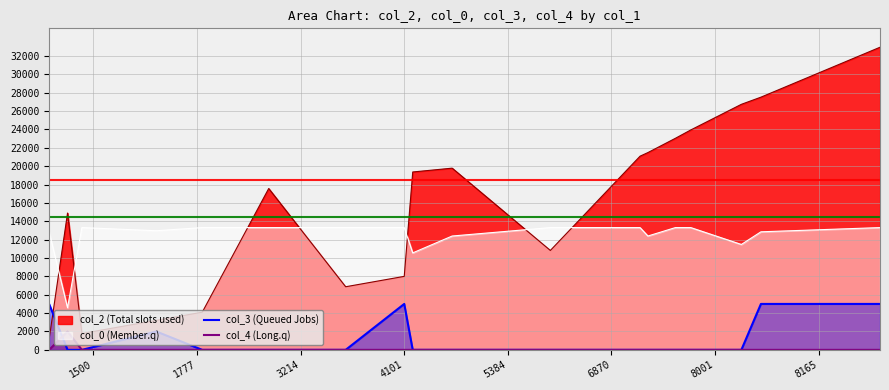

What is the value of the col_3 (Queued Jobs) point at the 4th from the left?

2000